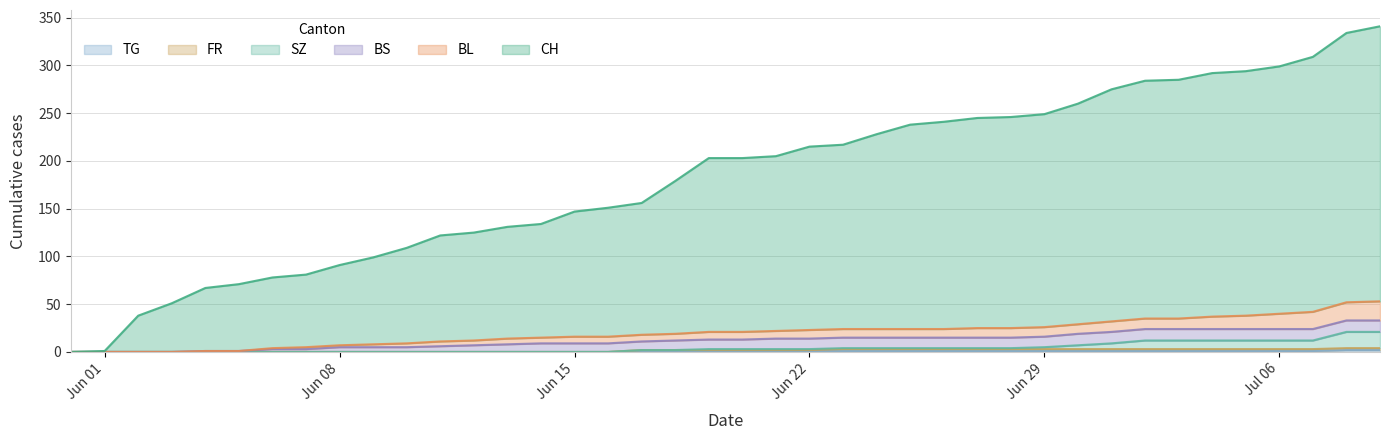

Does the chart display data point markers on the line(s)?

No